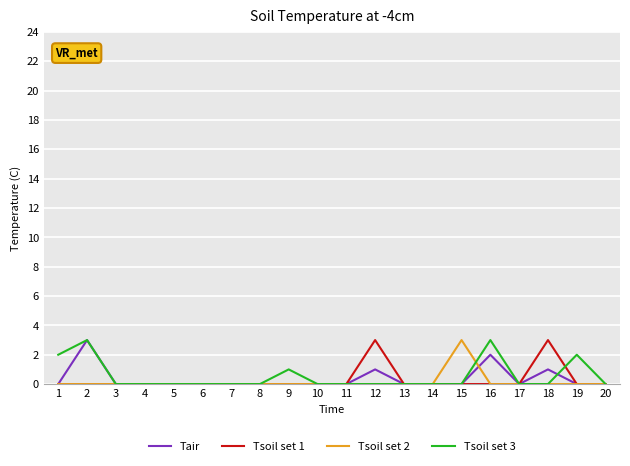

How many Tsoil set 3 values are between 0 and 1?

16